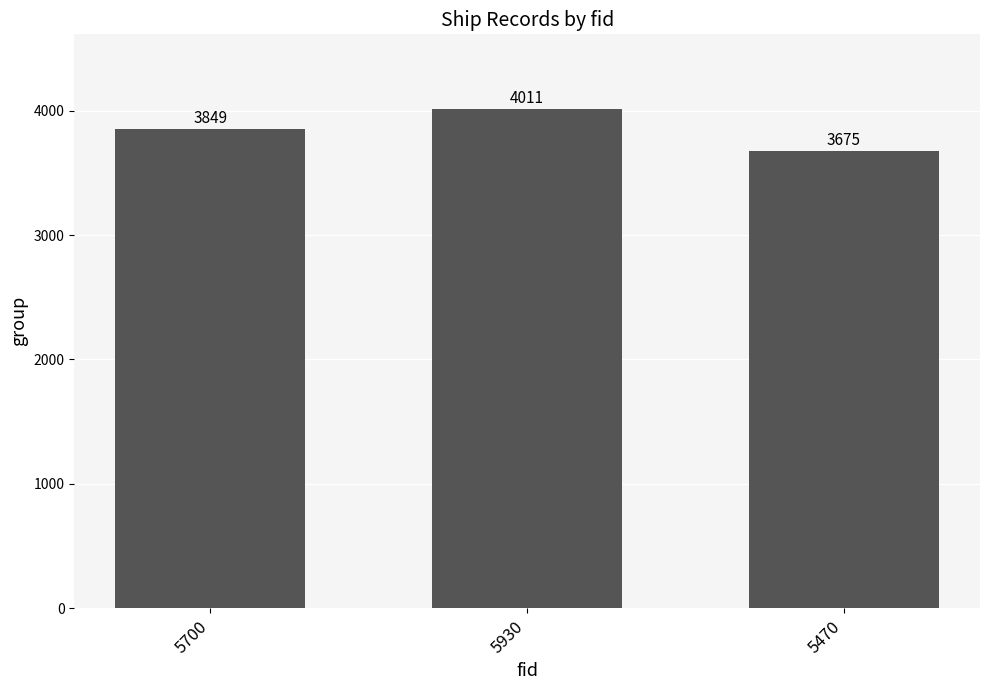

What is the value of the 3rd bar from the left?

3675